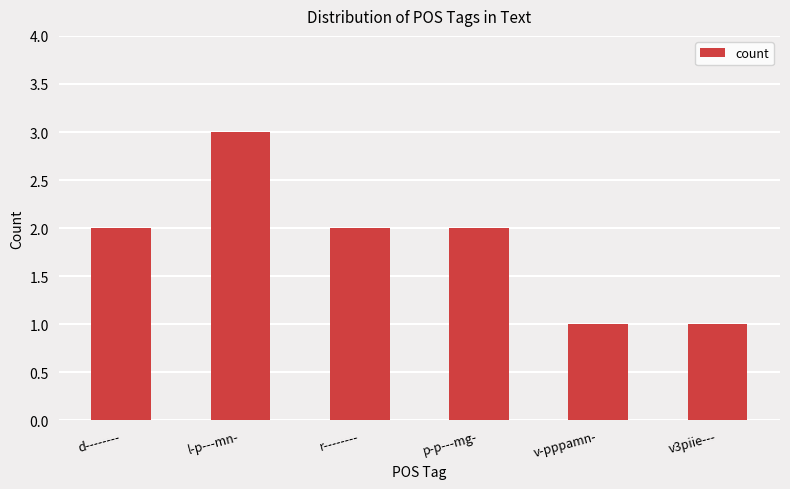

What is the difference between the maximum and second lowest values?

2